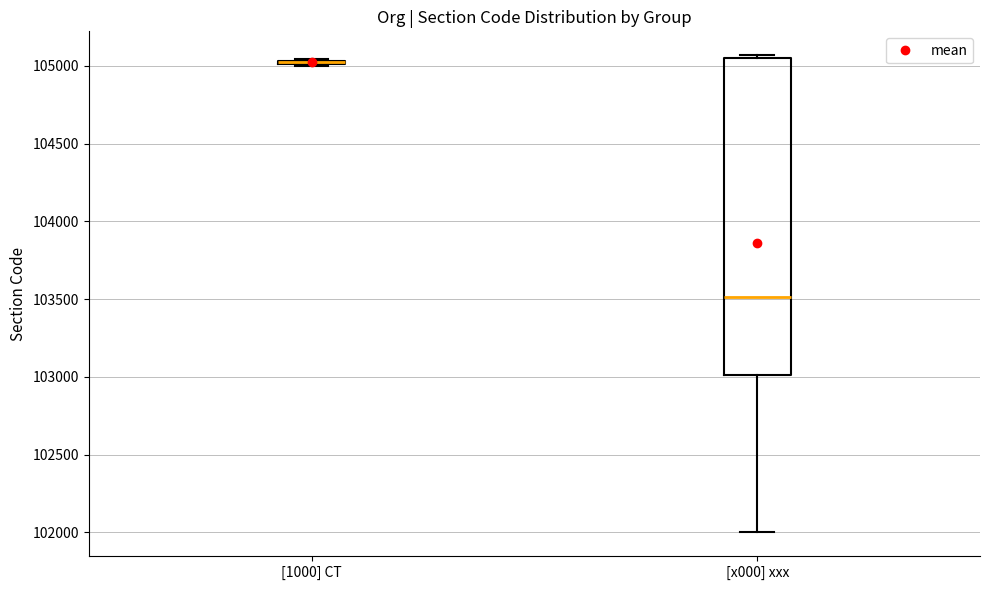

Where is the upper edge of the box for [1000] CT on the y-axis? The values are not printed on the chart, so give them approximately, as read against the axis.

105050